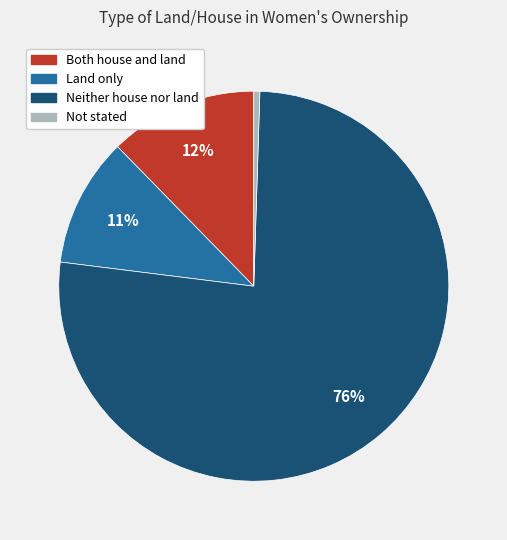

Is it true that Not stated is 12% of the pie?

False